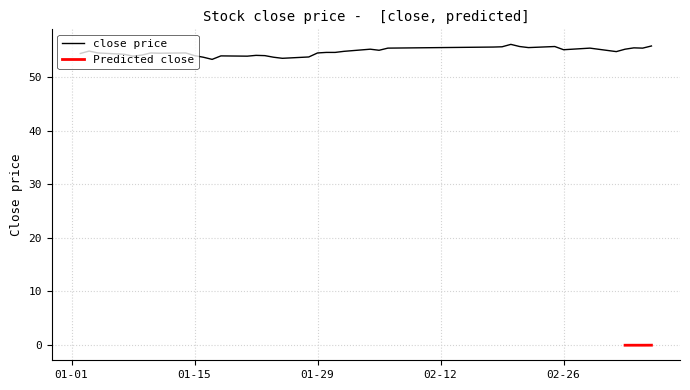

Which has a higher value, 2013-01-16 or 2013-01-31?

2013-01-31